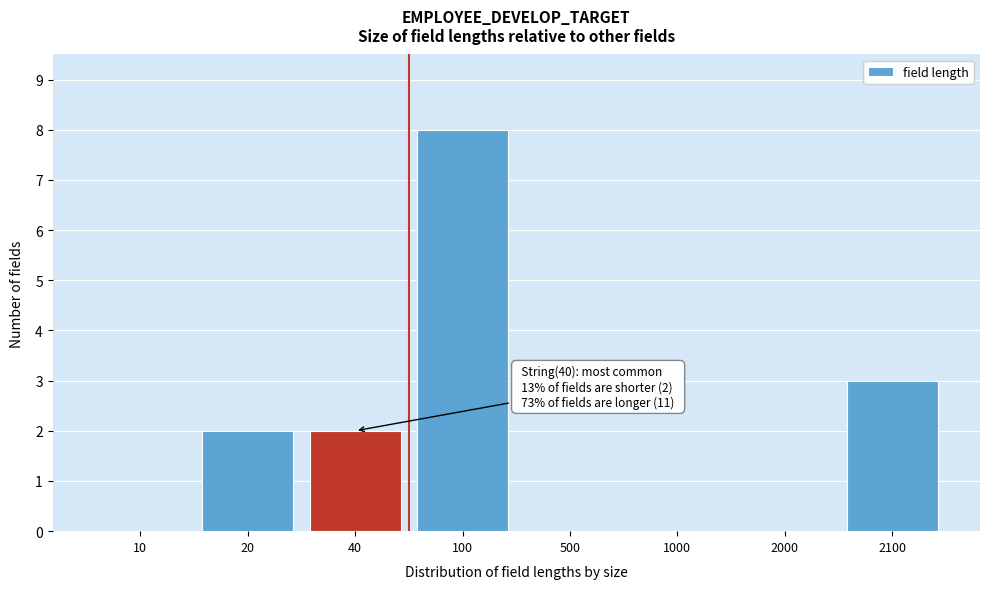

Reading right to left, extract all data points from this chart.

2100=3	2000=0	1000=0	500=0	100=8	40=2	20=2	10=0